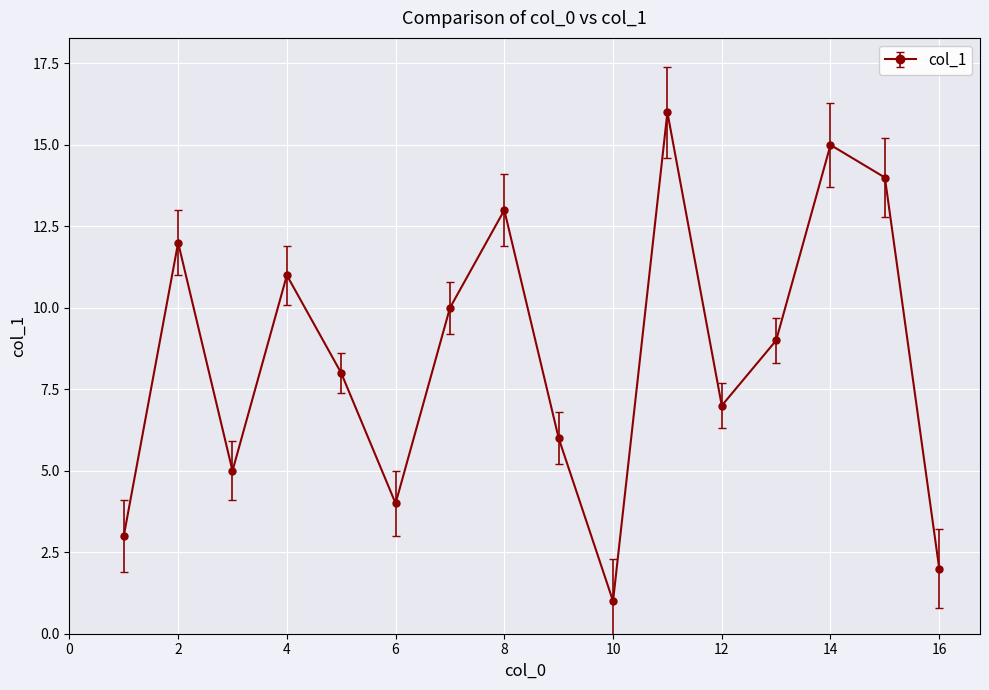

True or false: the data has more than 1 interior local peaks.

True